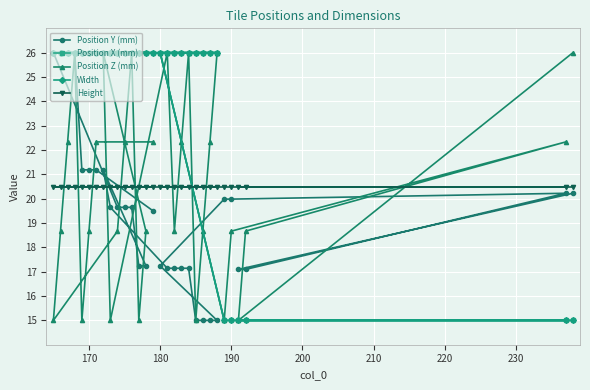

Read the Width value at 180.

26.0